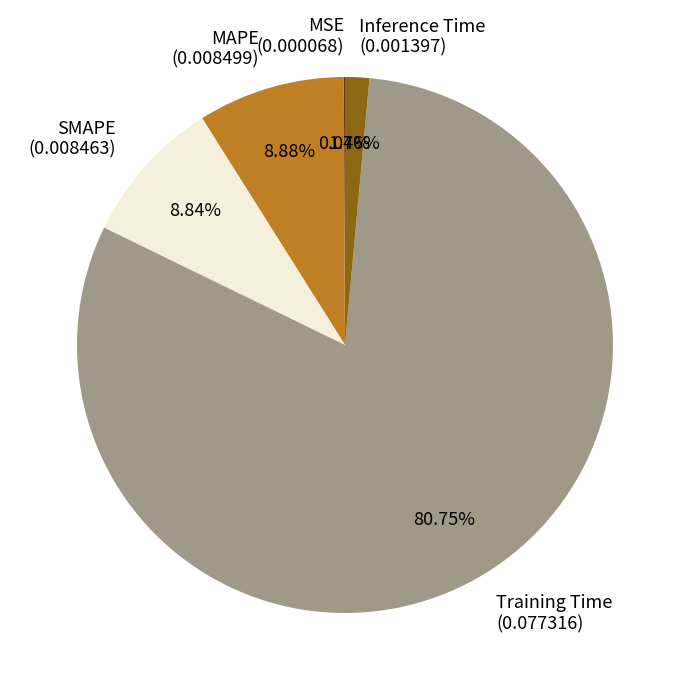

To the nearest percent, what is the combined percentage of Training Time and Inference Time?

82%